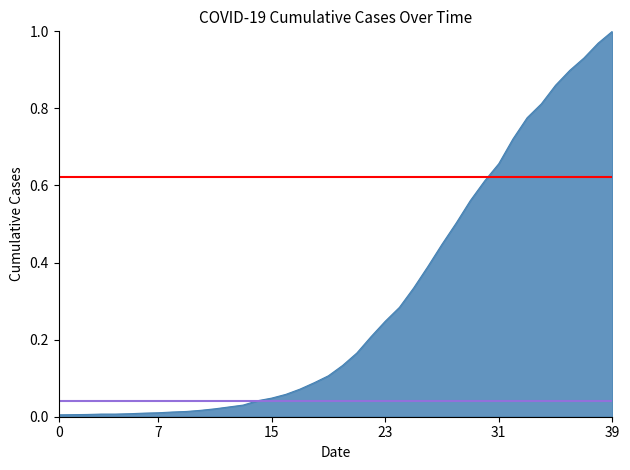

What is the change in value from 2020-03-16 to 2020-03-25?

+0.4